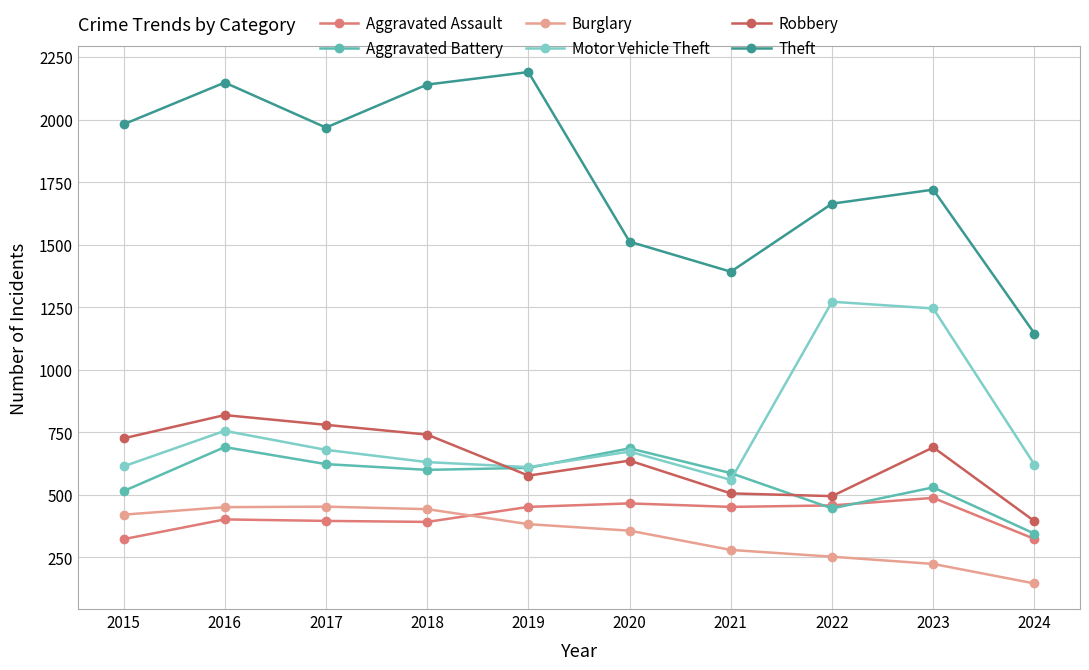

How many times do Motor Vehicle Theft and Aggravated Battery cross each other?

2